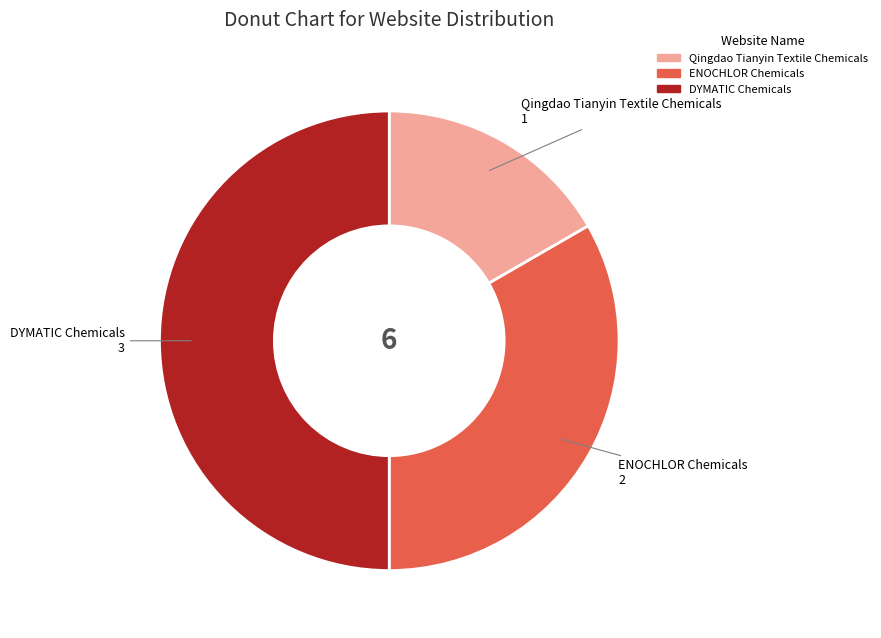

Does ENOCHLOR Chemicals account for over 50% of the chart?

No